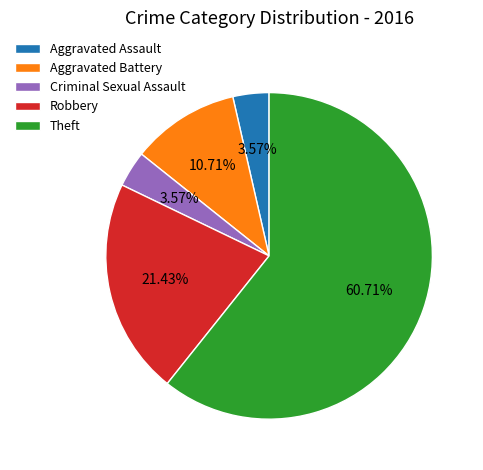

Combined, what portion of the pie is Criminal Sexual Assault and Aggravated Assault?

7.1%